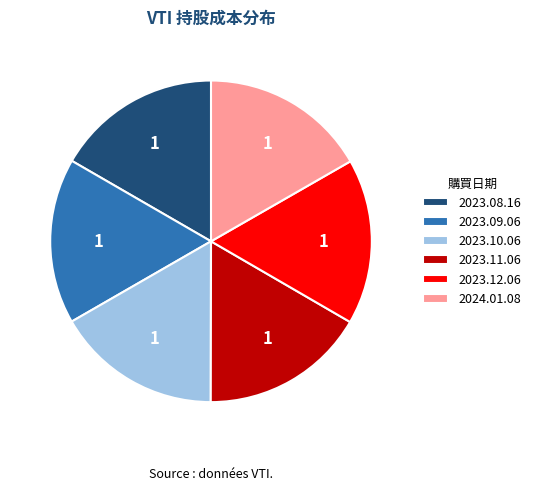

Approximately how many times larger is the value at 2023.08.16 compared to 2023.10.06?

1.0